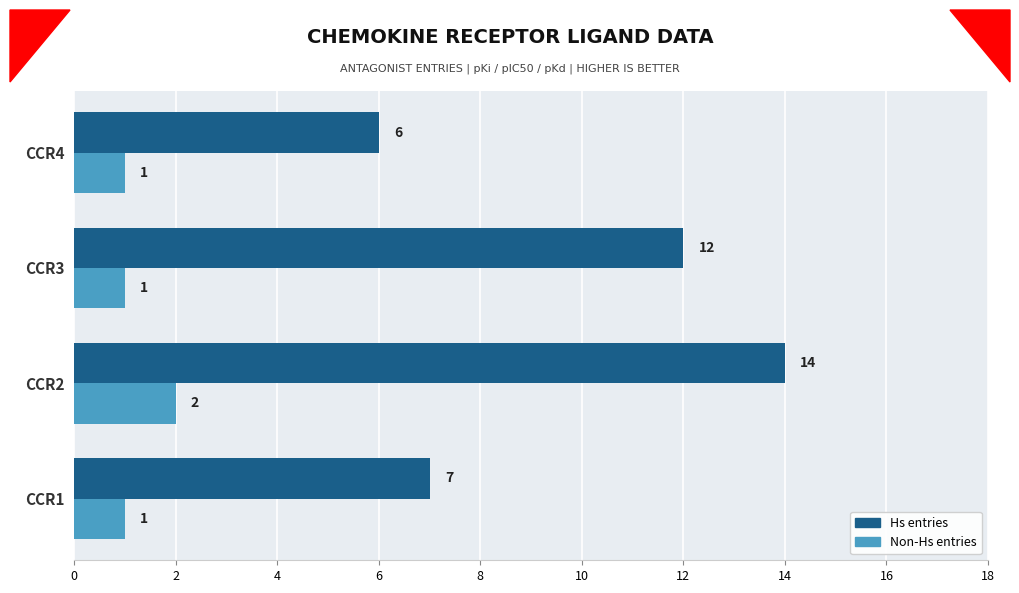

Which category has the lowest value in the Hs entries series?

CCR4